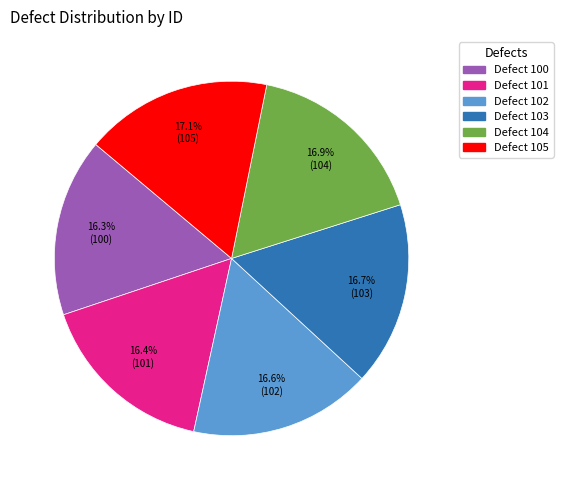

How much of the chart is everything except Defect 100?

83.7%